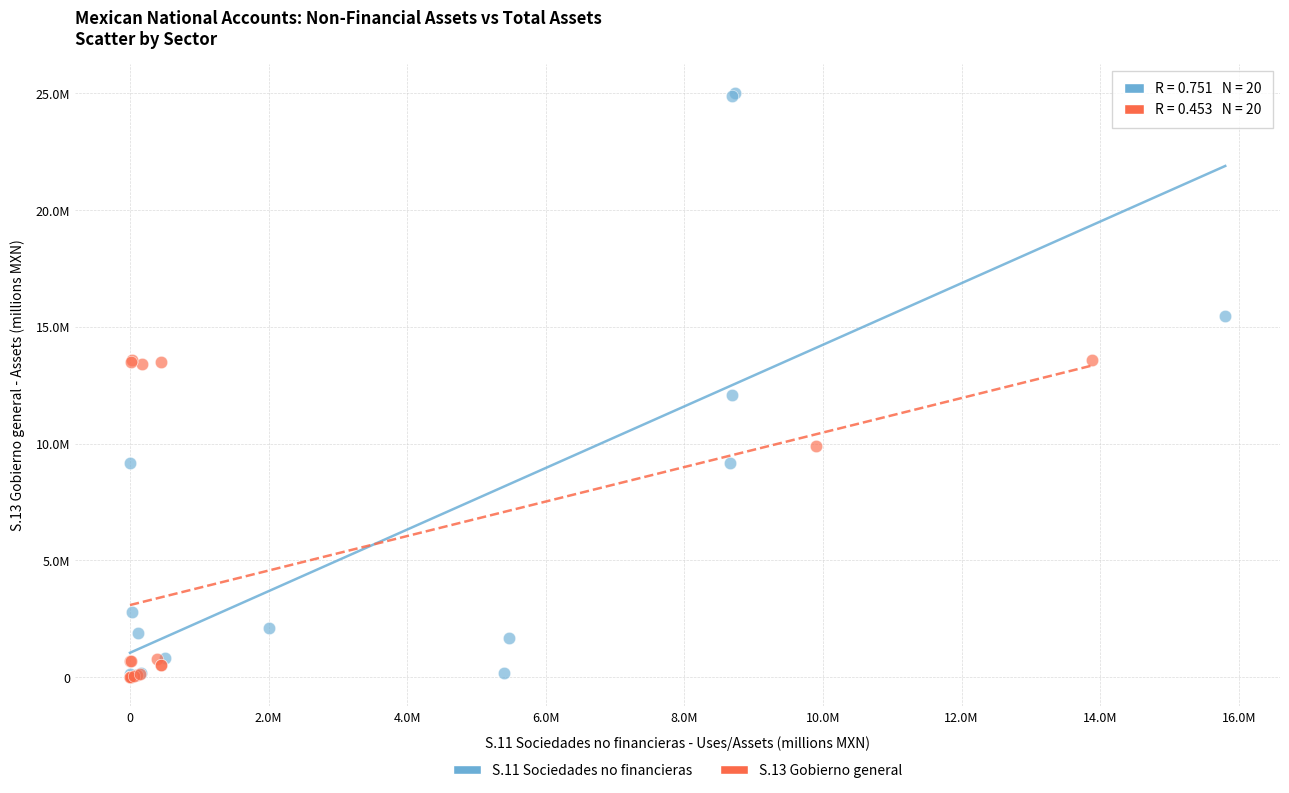

Which series has the widest spread of Y values?

S.11 Sociedades no financieras